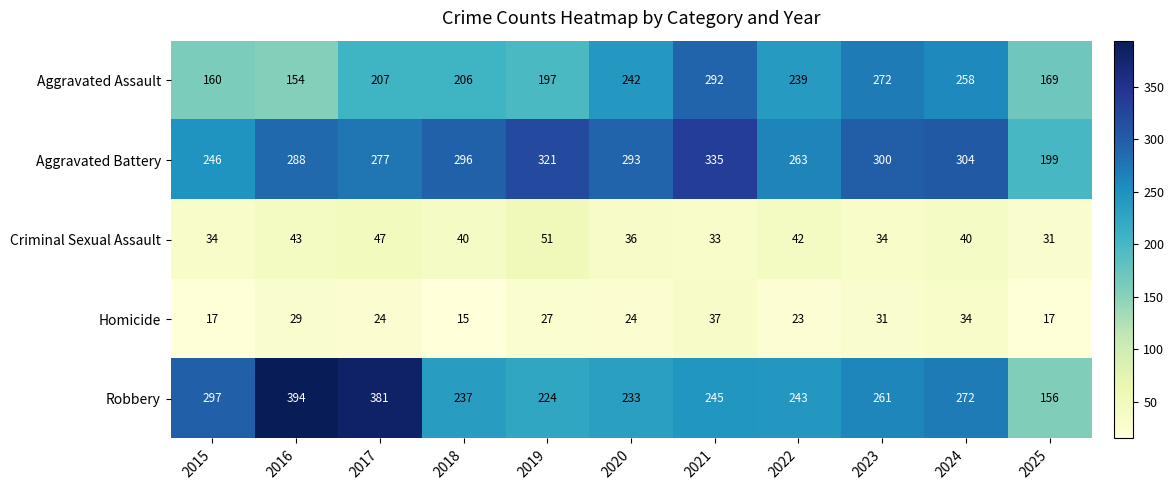

The Criminal Sexual Assault series shows 42 at 2022. True or false?

True